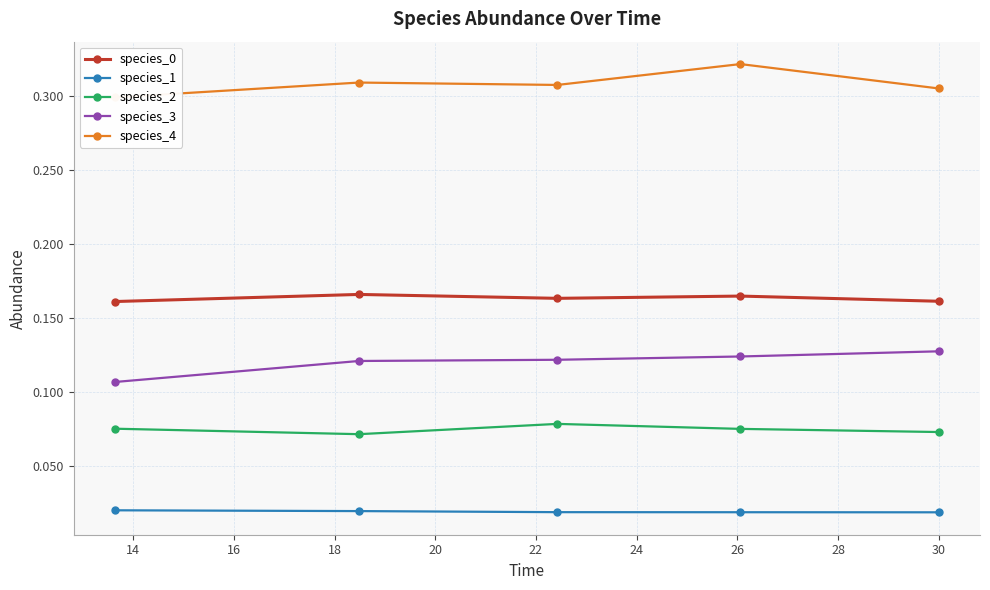

True or false: species_1 and species_2 intersect in this chart.

False